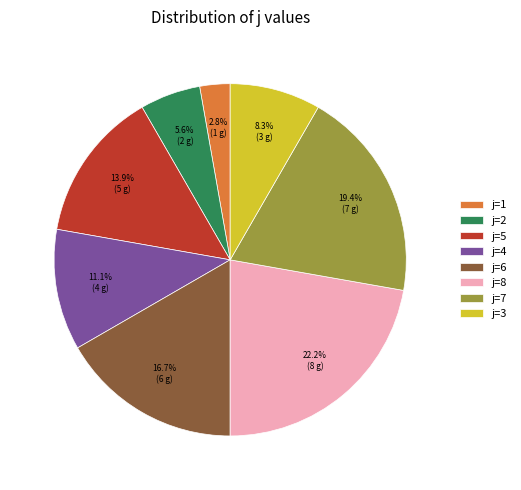

What portion of the pie excludes j=8?

77.8%